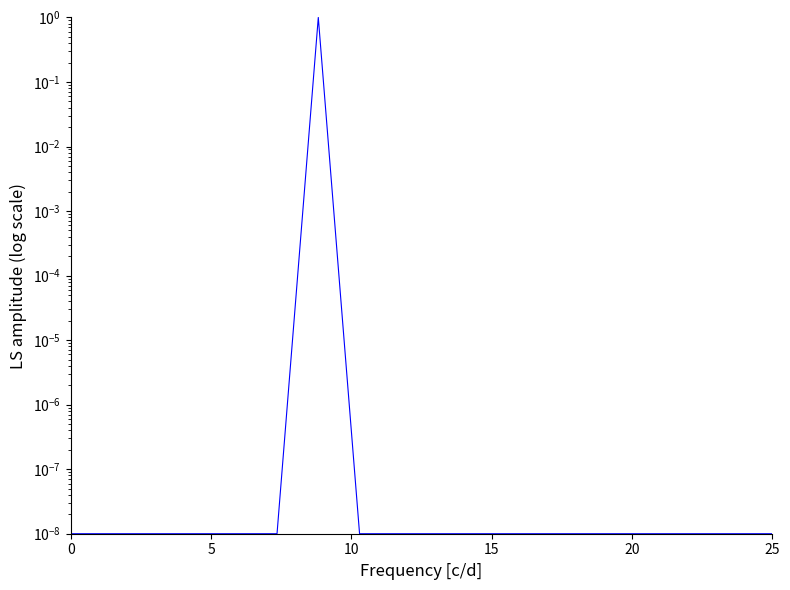

What is the average value?

0.1